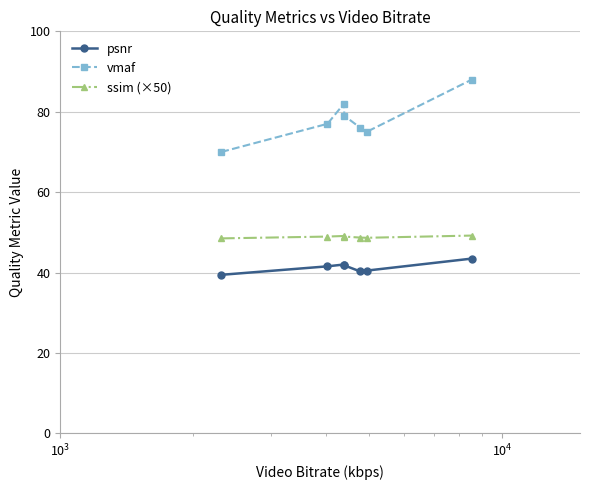

Which series has the largest range (max minus min)?

vmaf